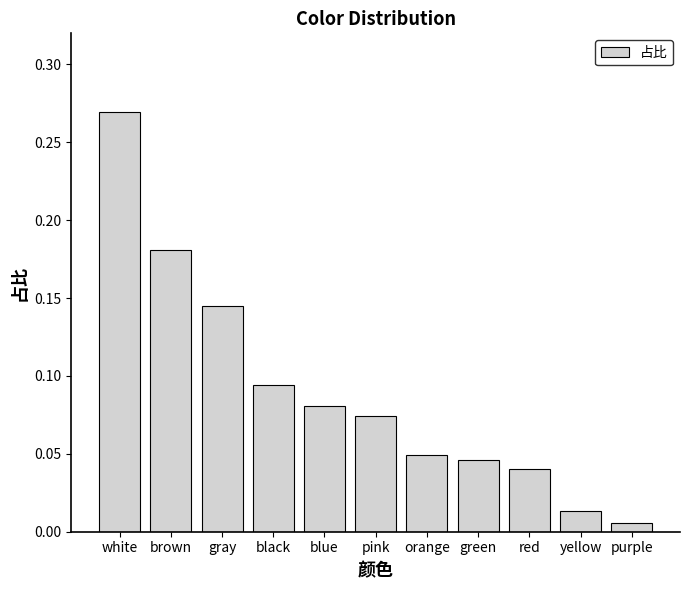

What is the label of the 11th bar from the right?

white